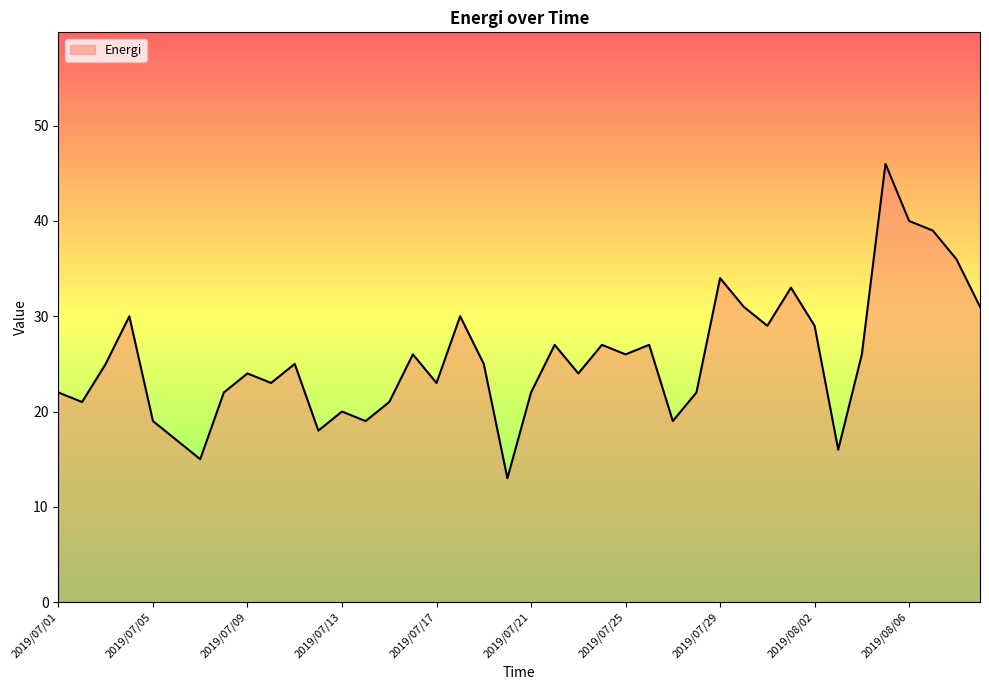

What is the difference between the second highest and minimum values?

27